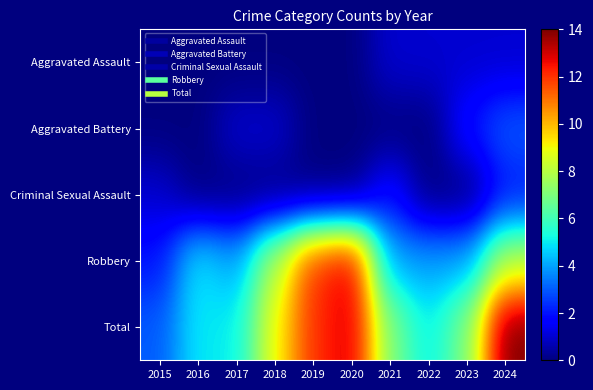

Which series has the largest total across all categories?

Total